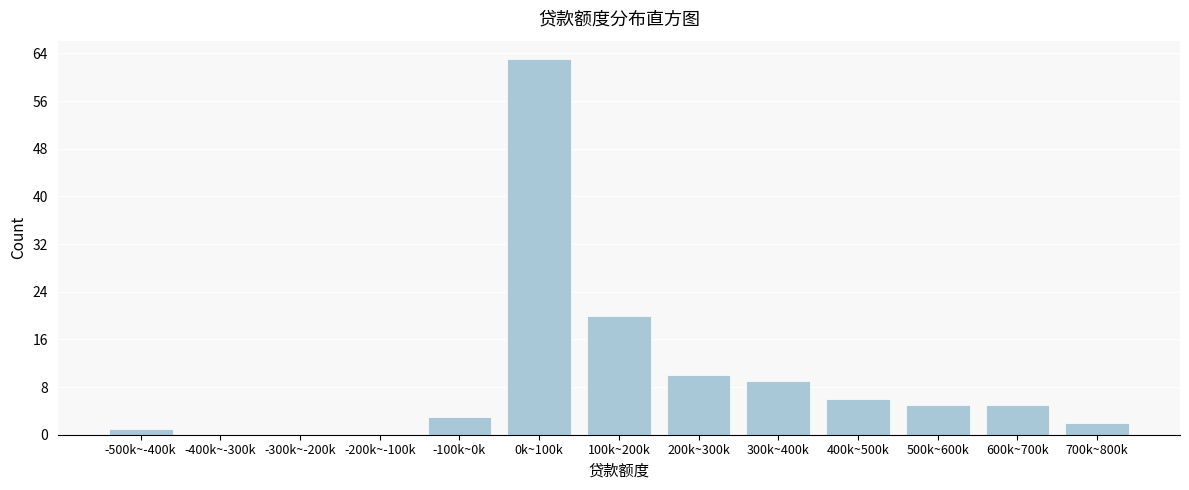

Reading left to right, list all the values displayed in this chart.

-500k~-400k=1	-400k~-300k=0	-300k~-200k=0	-200k~-100k=0	-100k~0k=3	0k~100k=63	100k~200k=20	200k~300k=10	300k~400k=9	400k~500k=6	500k~600k=5	600k~700k=5	700k~800k=2